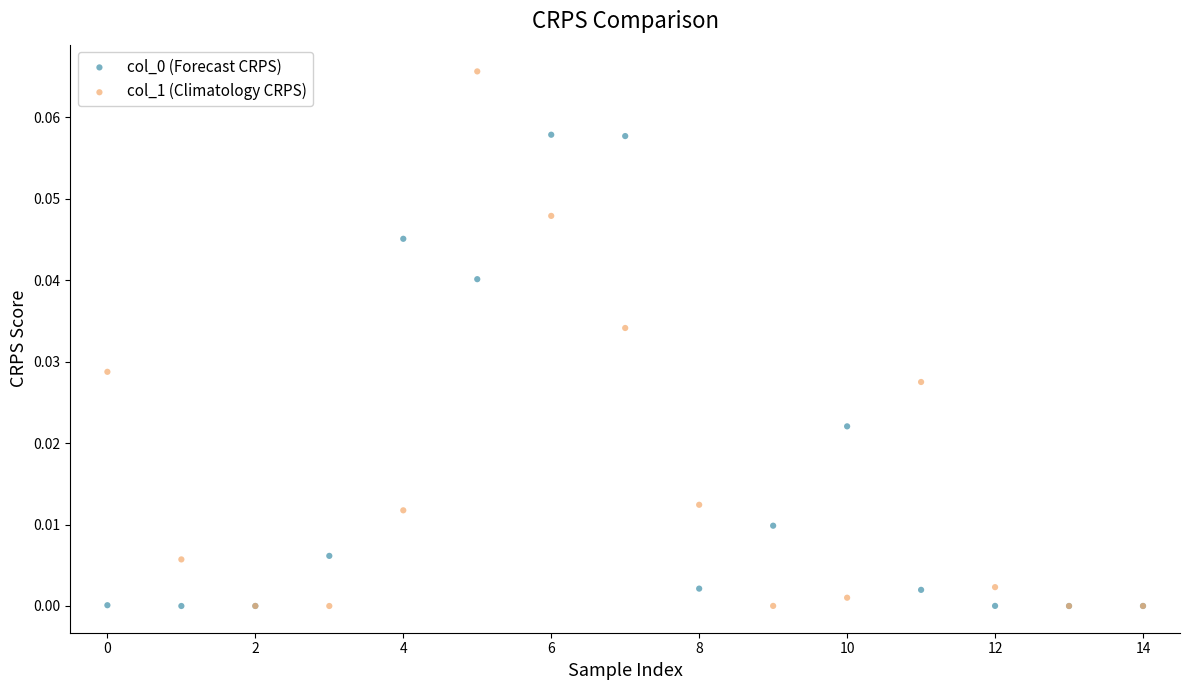

Which series has the largest Y range (max minus min)?

col_1 (Climatology CRPS)